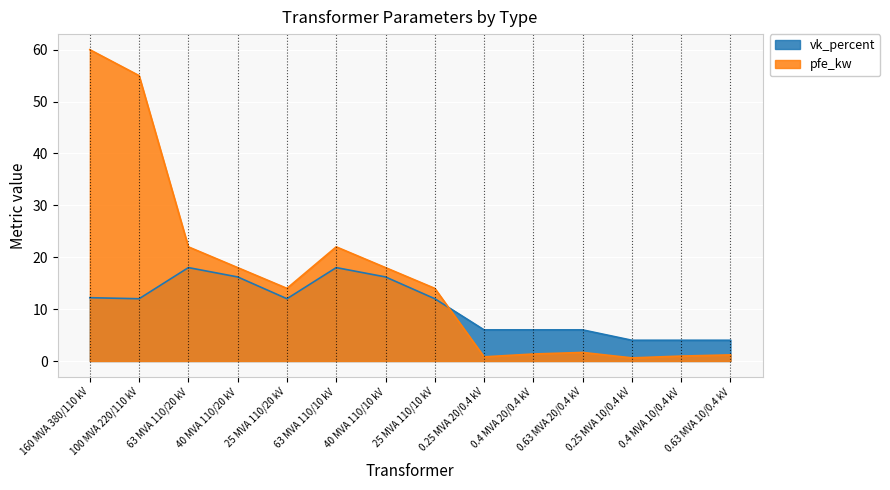

Which series changed the most between 63 MVA 110/10 kV and 40 MVA 110/10 kV?

pfe_kw